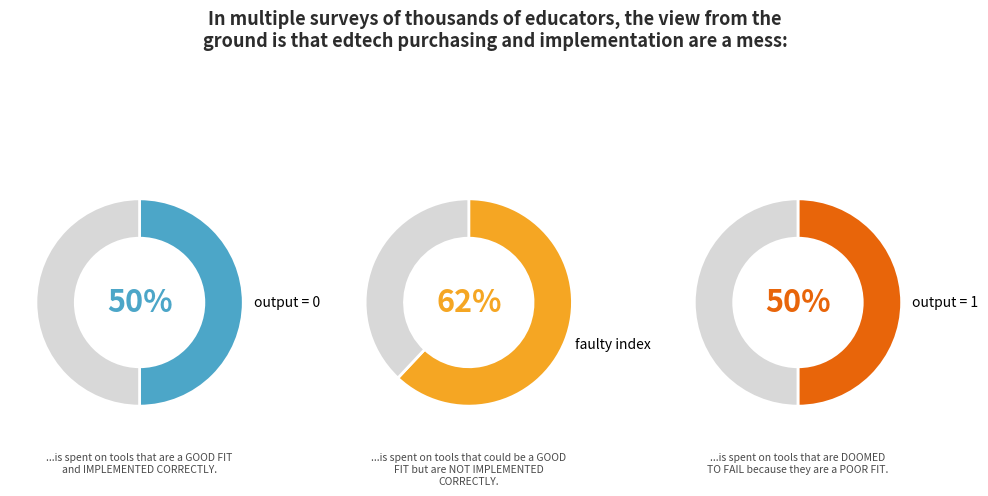

True or false: State 8-15 input a accounts for 32% of the total.

False